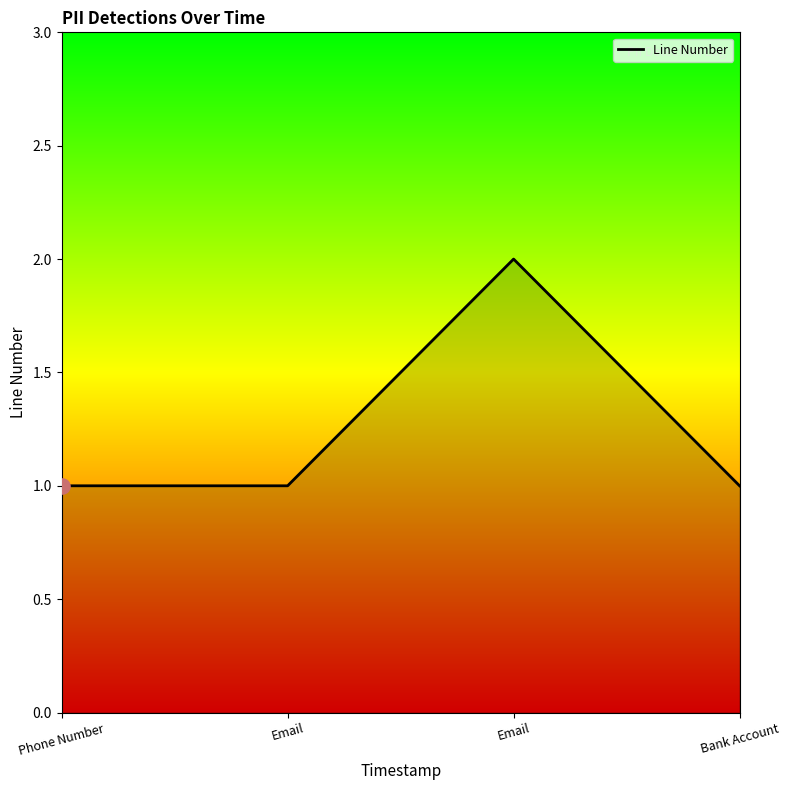

Approximately how many times larger is the value at Email compared to Email?

0.5